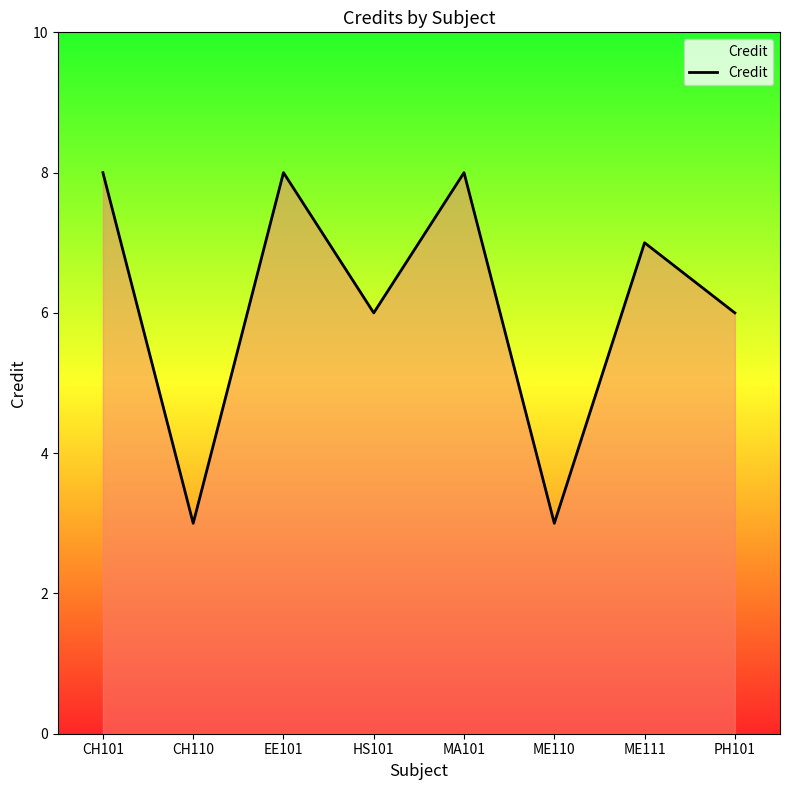

What position from the right is HS101?

5